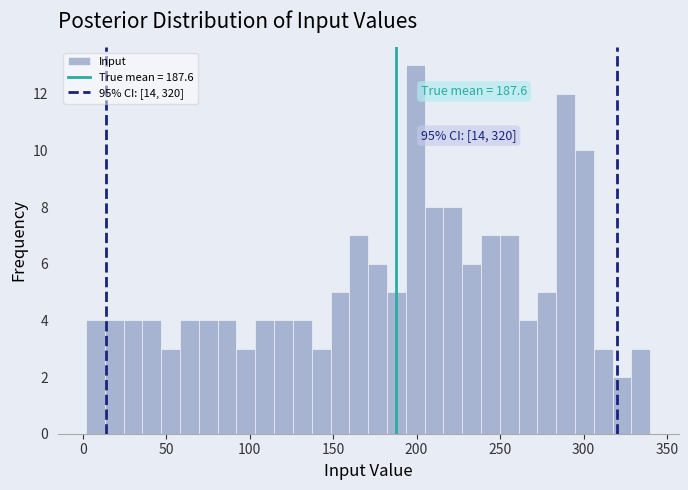

Around what value on the x-axis is the tallest bar? Give the approximate position of its centre, as read against the axis.

200